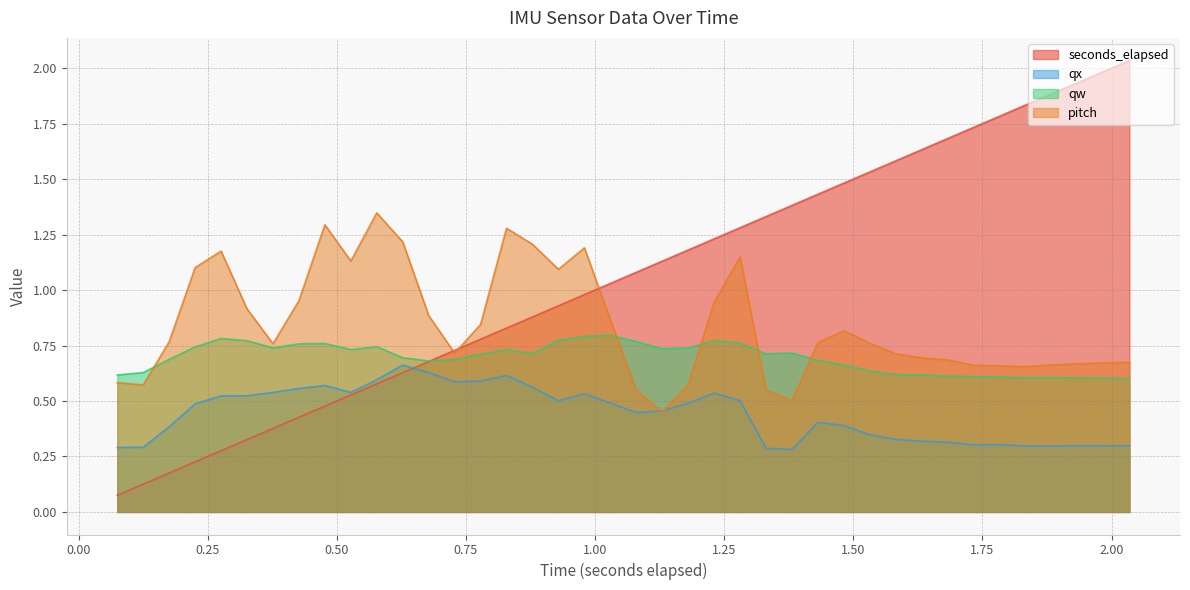

Rank the series by their maximum value, from highest to lowest.

seconds_elapsed, pitch, qw, qx